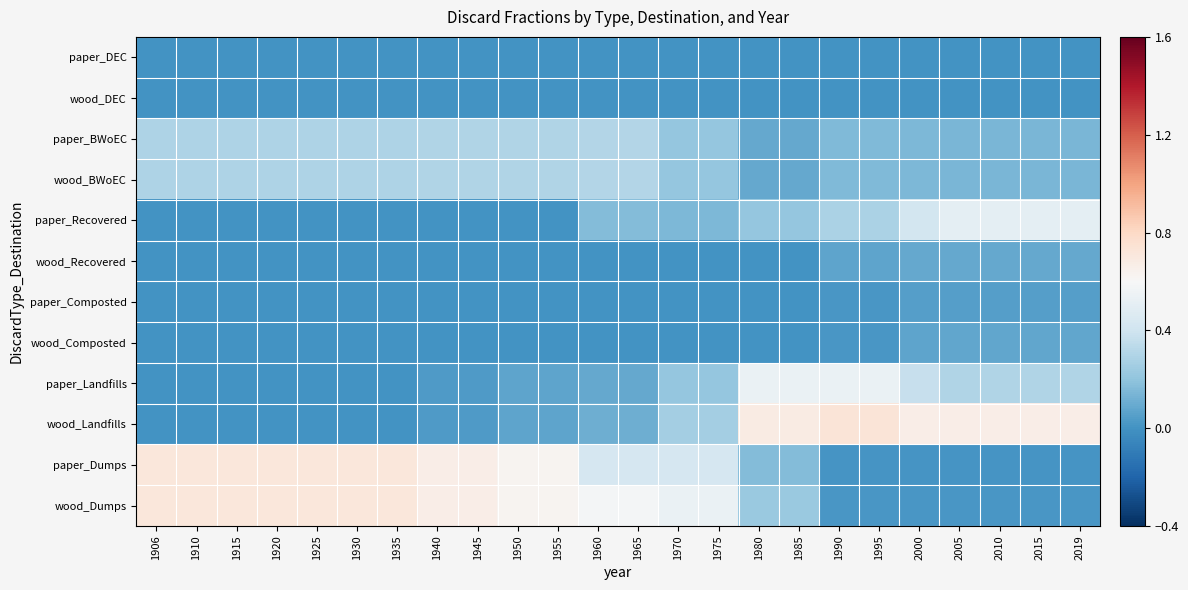

Which series has the largest total across all categories?

wood_Dumps